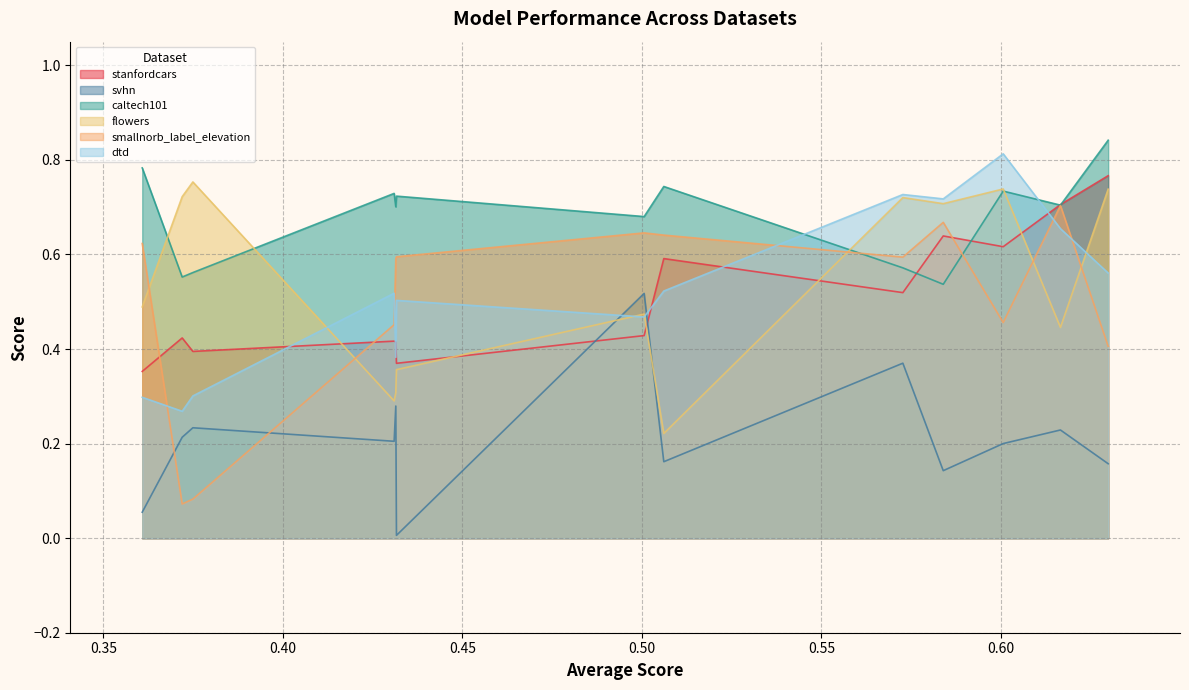

How many lines are shown in the chart?

6